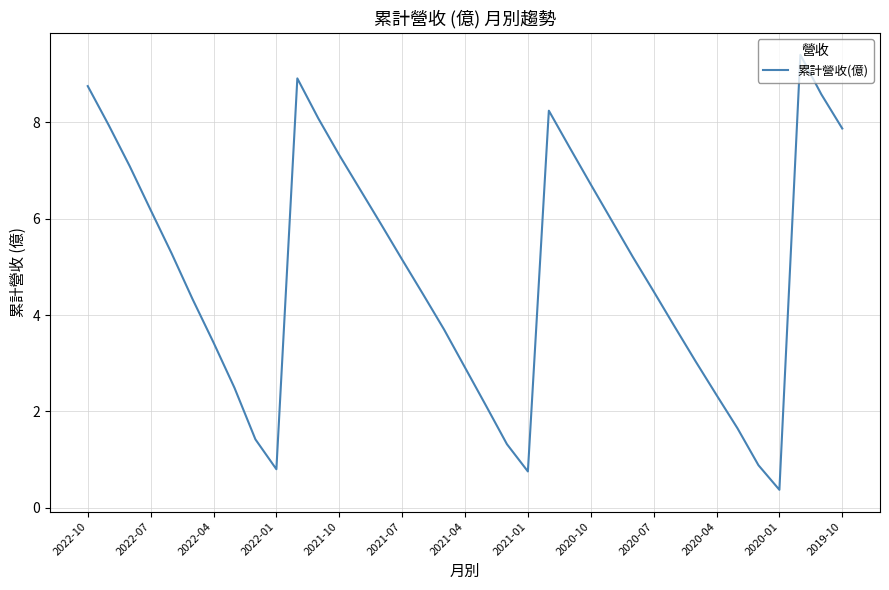

What is the smallest value displayed?

0.4